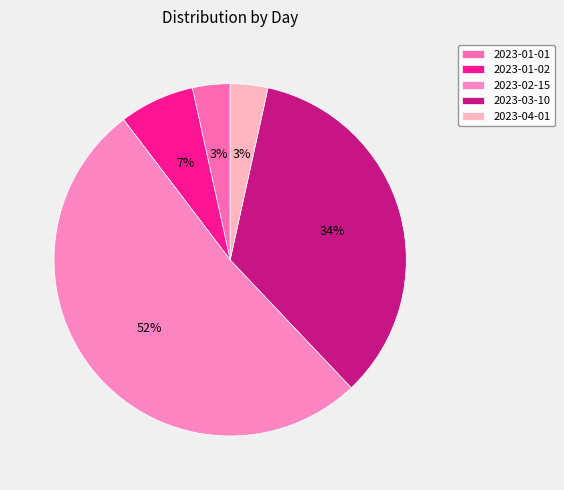

Which slice is the largest?

2023-02-15